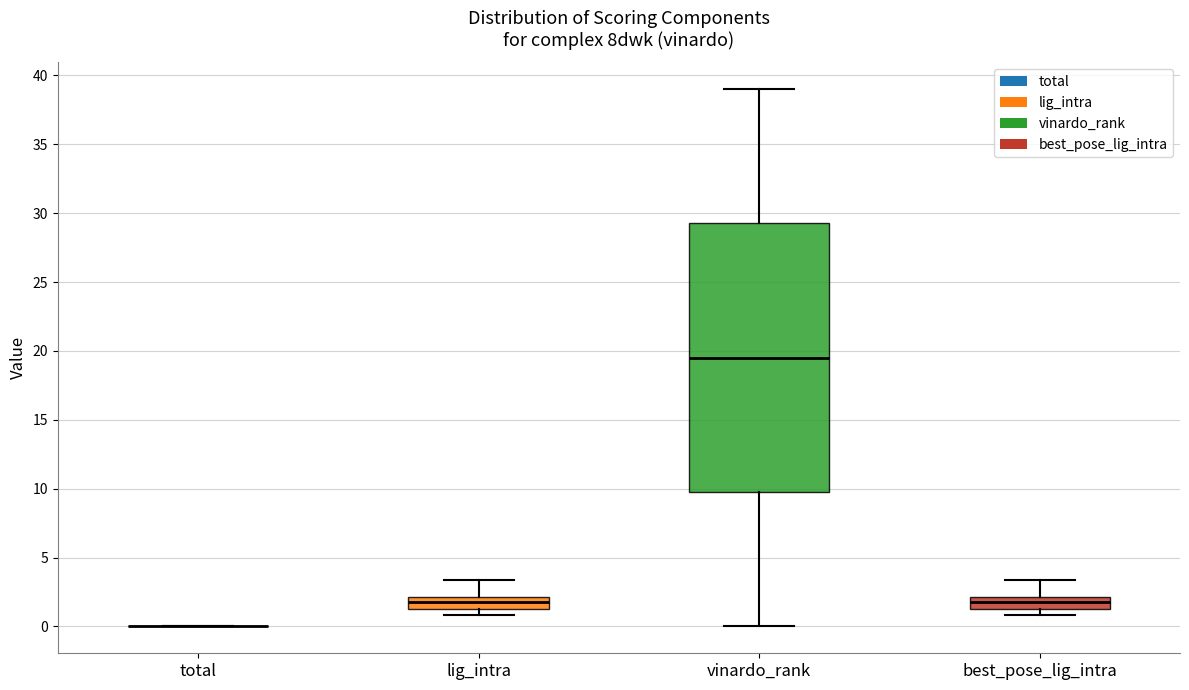

Reading left to right, read every box against the y-axis: the position of its median line, the range the box covers, and the ends of its whiskers. The values are not printed on the chart, so give them approximately, as read against the axis.

total: box collapsed to a line at 0.0, whiskers 0.0 to 0.0
lig_intra: median 2.0 (inside the box), box 1.0 to 2.0, whiskers 1.0 (just below the box's lower edge) to 3.5
vinardo_rank: median 19.5, box 10.0 to 29.5, whiskers 0.0 to 39.0
best_pose_lig_intra: median 2.0 (inside the box), box 1.0 to 2.0, whiskers 1.0 (just below the box's lower edge) to 3.5